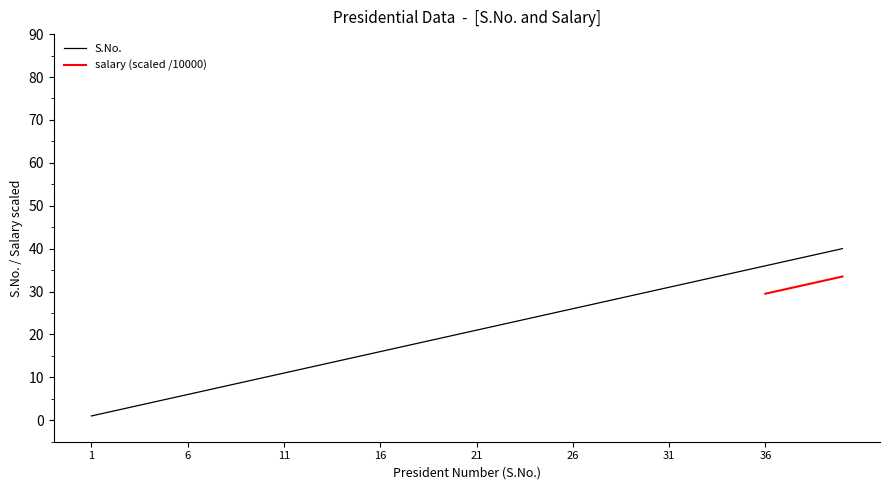

What is the value of the 10th point from the left?

10